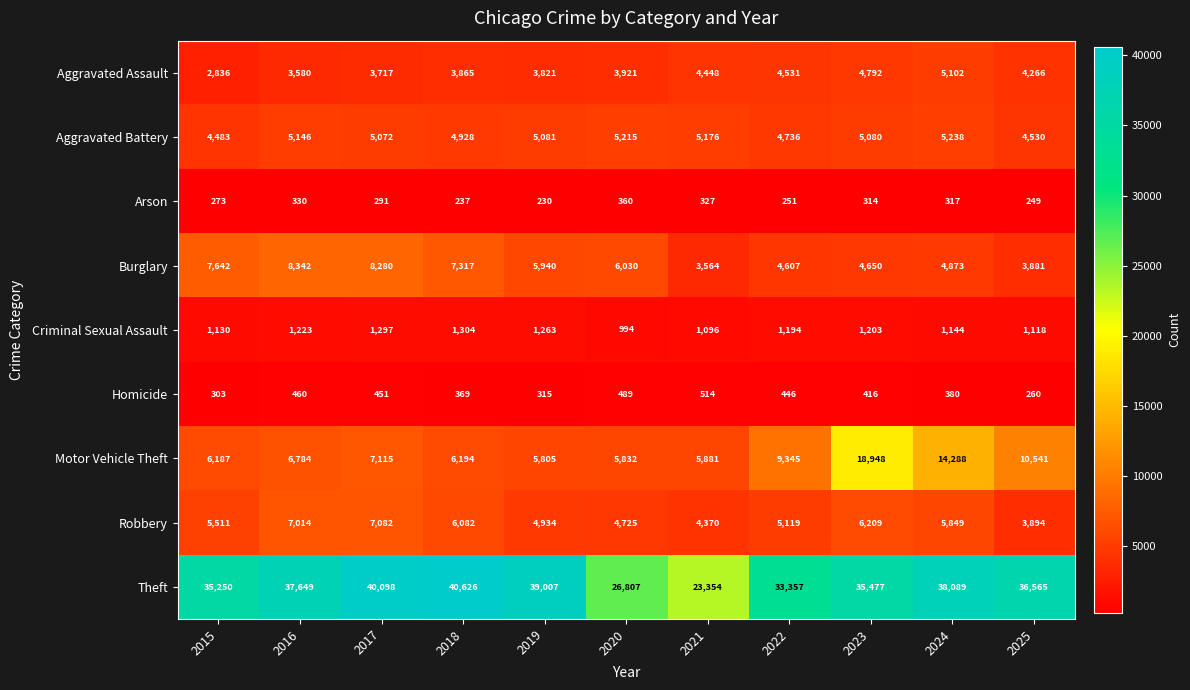

What is the minimum value shown in the chart?

230